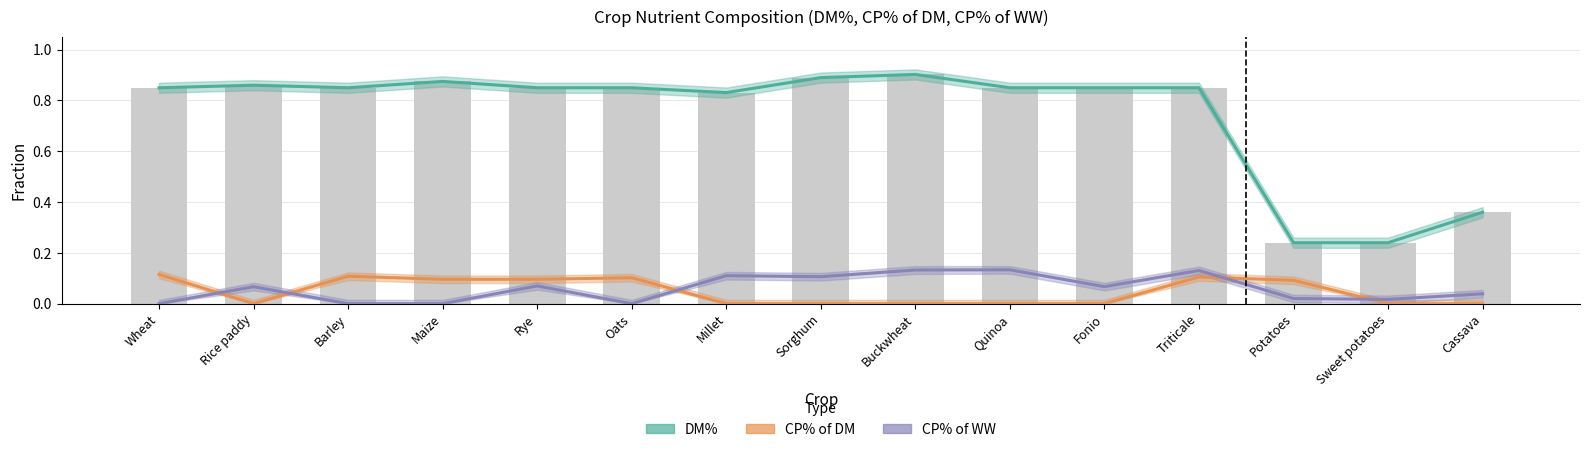

At how many categories does at least one series exceed 0?

15